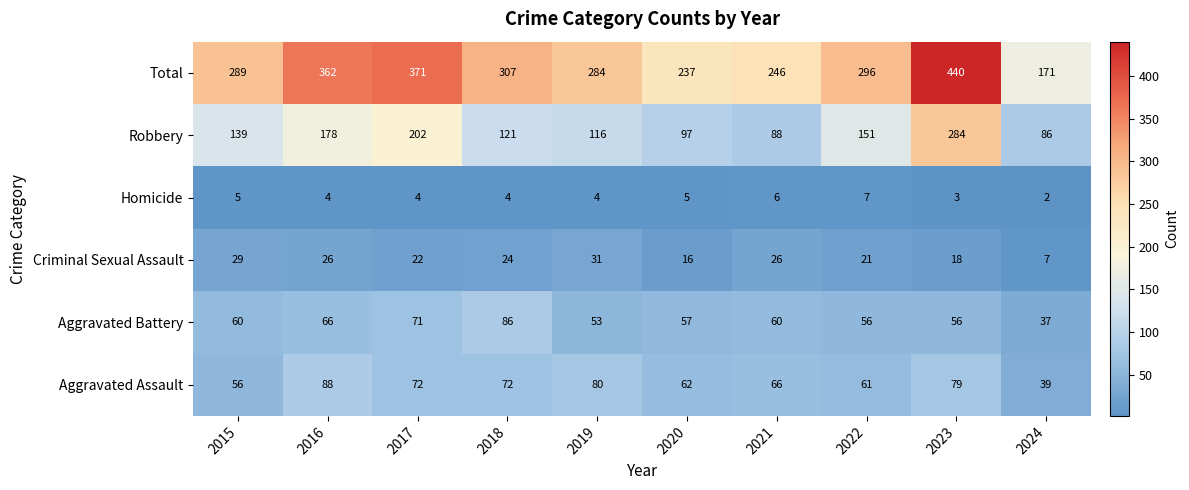

How many distinct data groups are displayed?

6